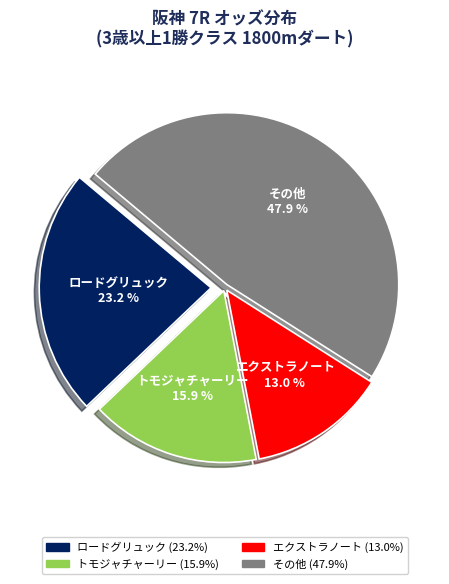

Rank the categories by value from highest to lowest.

その他, ロードグリュック, トモジャチャーリー, エクストラノート